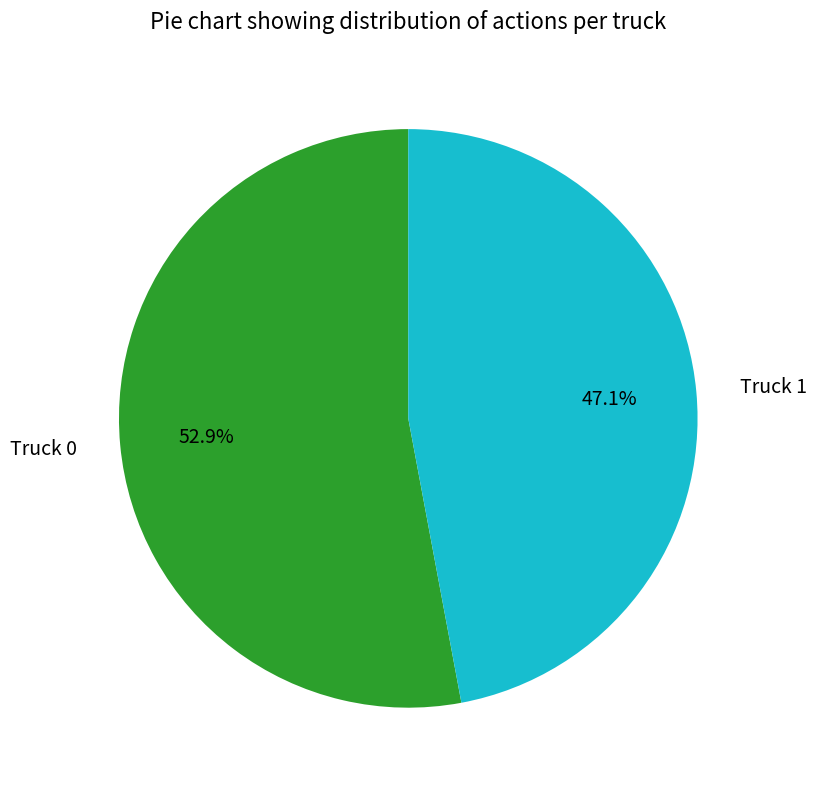

To the nearest percent, what is the average slice percentage?

50%